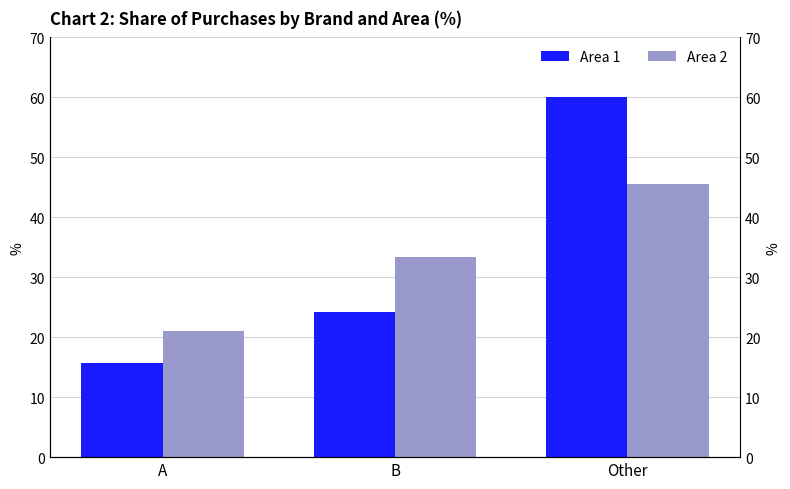

Reading right to left, list all the values displayed in this chart.

Area 1: 60.0	24.3	15.7
Area 2: 45.6	33.3	21.1